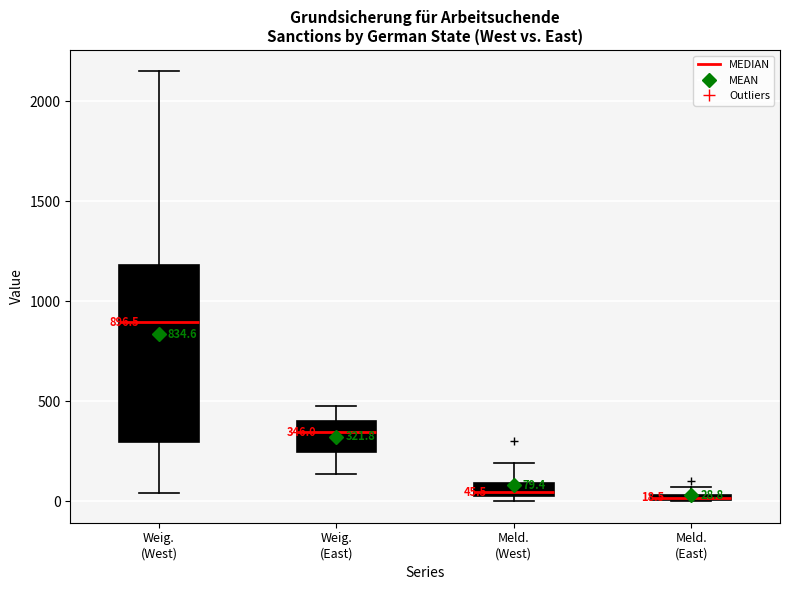

Comparing the boxes themselves (not the whiskers), which one is the tallest?

Weig. (West)